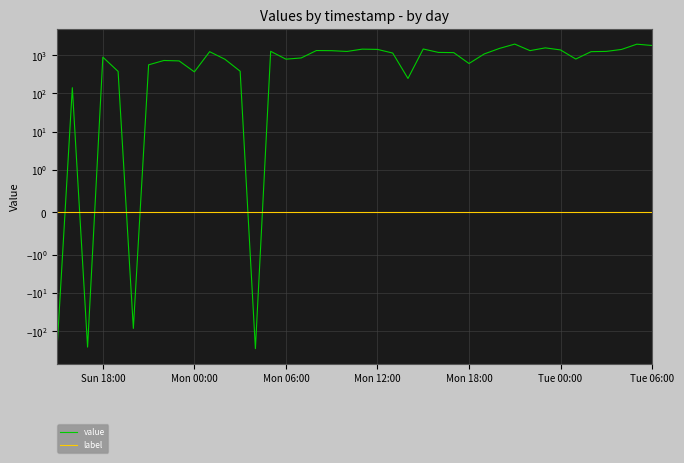

How many categories are shown in the chart?

40